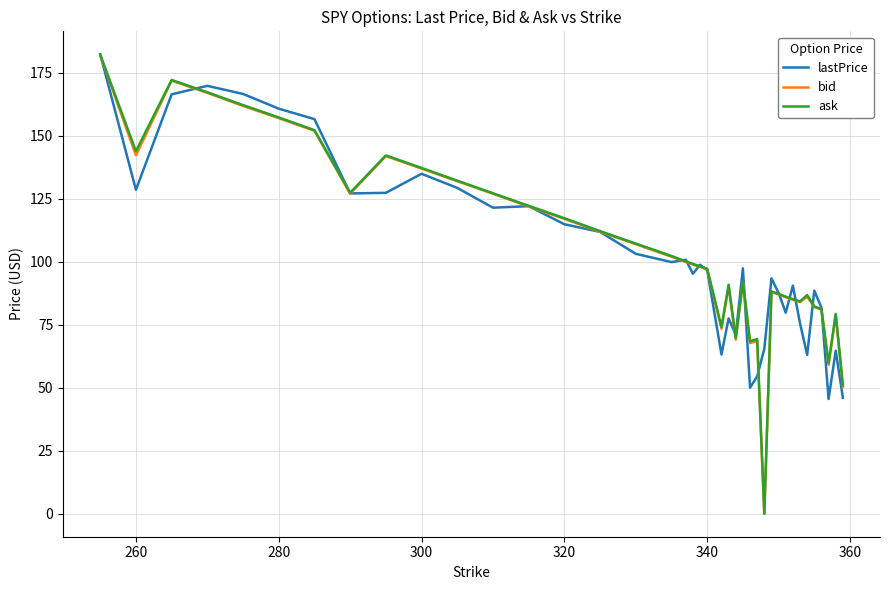

Which series has the widest spread of values?

ask